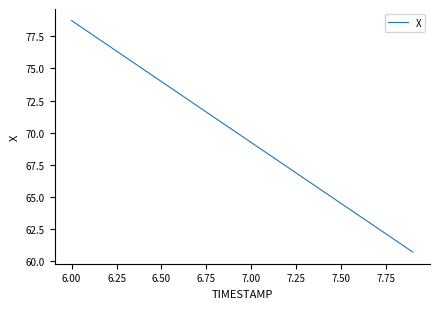

What is the smallest value displayed?

60.7